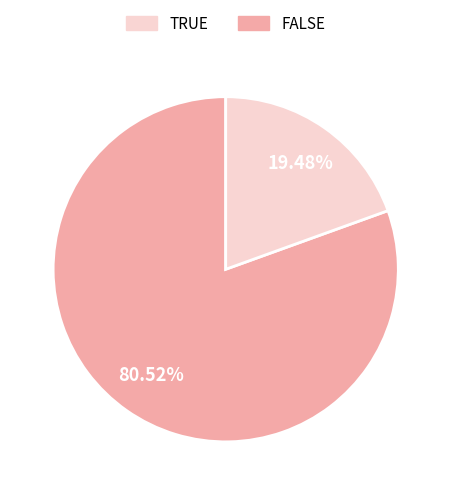

Does any single category account for the majority?

Yes